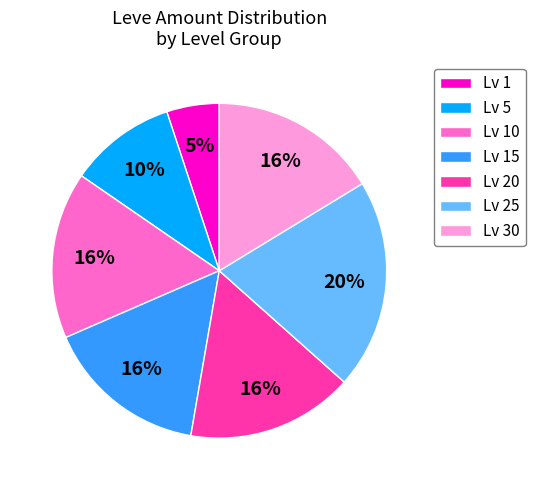

Does any single category account for the majority?

No